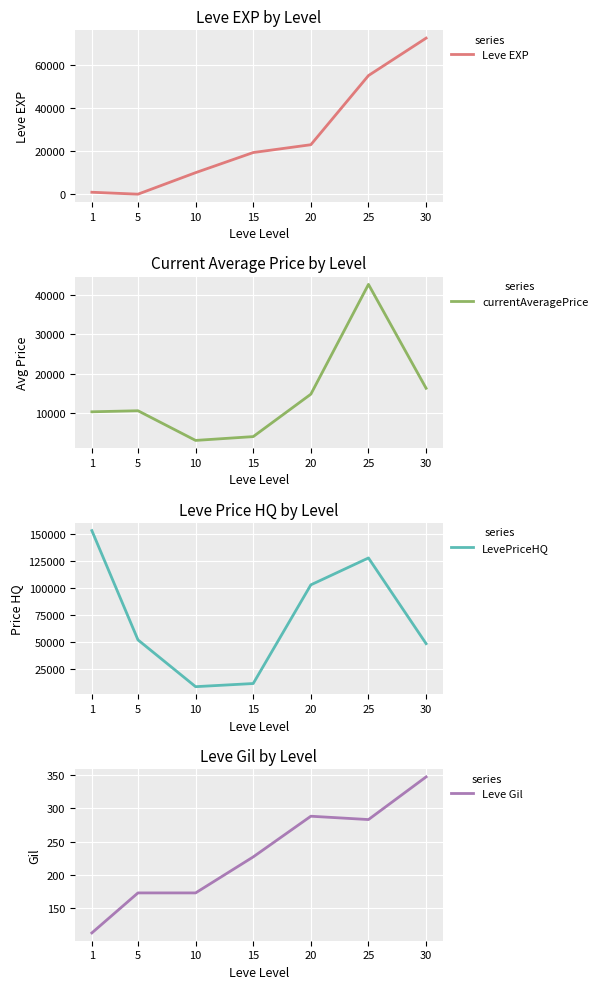

How many interior local peaks does the LevePriceHQ series have?

1